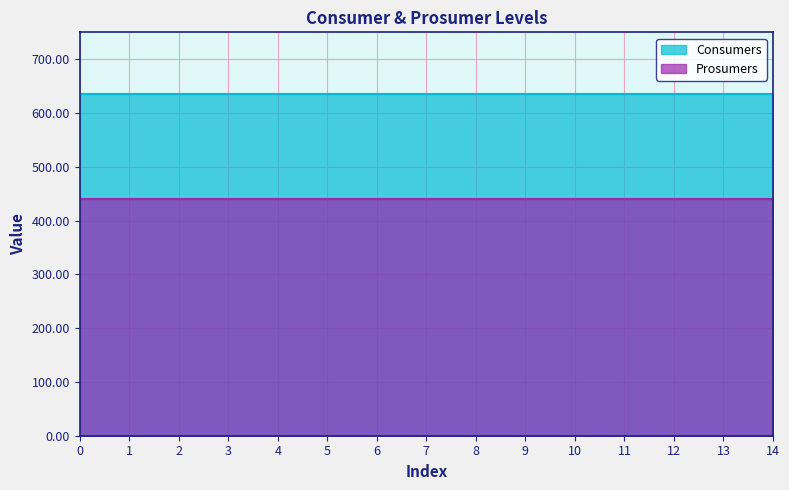

Reading right to left, list all the values displayed in this chart.

Consumers: 635	635	635	635	635	635	635	635	635	635	635	635	635	635	635
Prosumers: 440	440	440	440	440	440	440	440	440	440	440	440	440	440	440